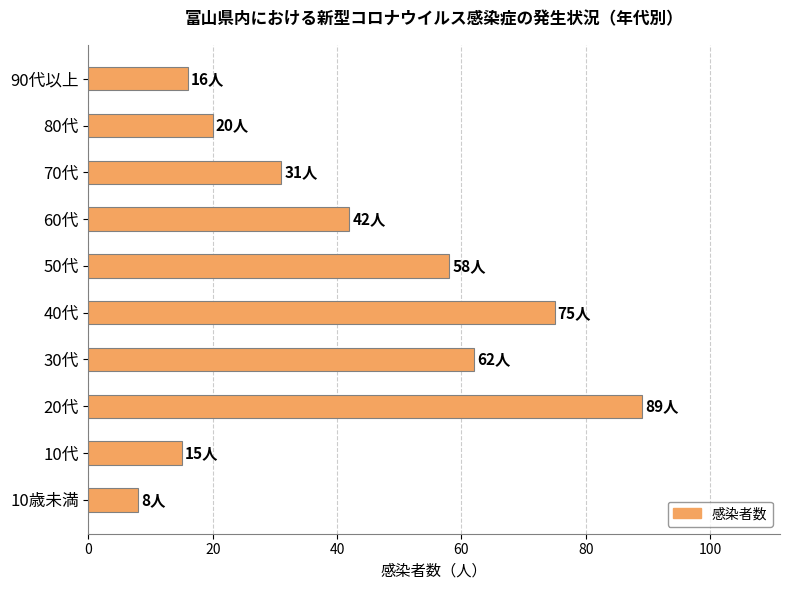

Reading bottom to top, what are all the values shown in this chart?

8	15	89	62	75	58	42	31	20	16